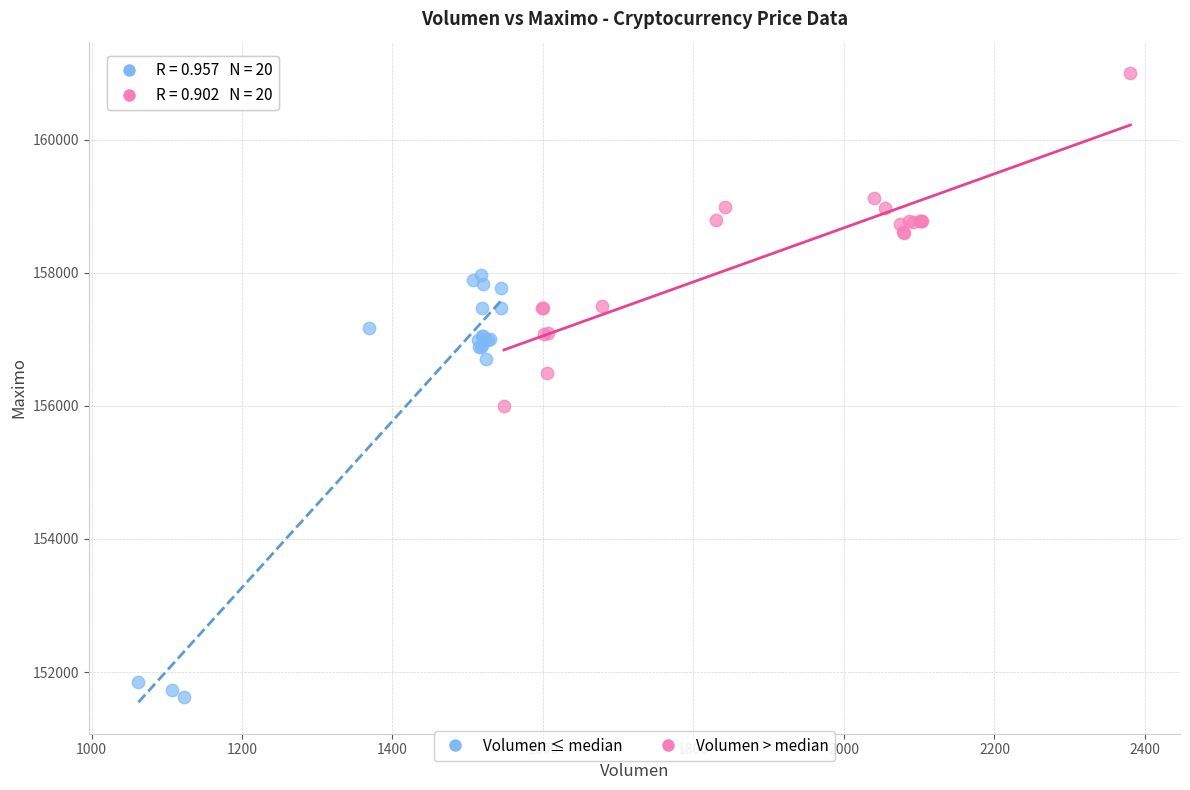

Which series contains the lowest Y value?

Volumen ≤ median